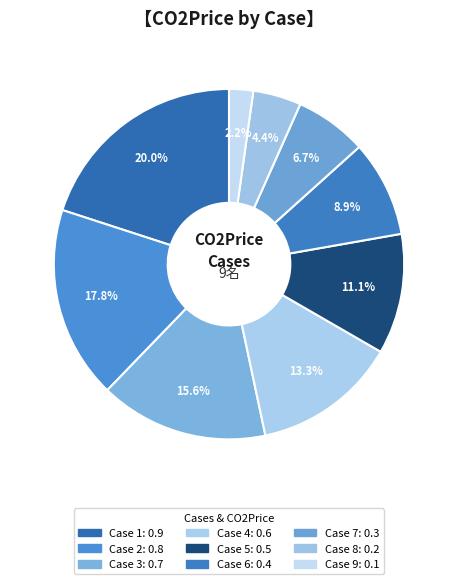

Count the number of slices in the pie.

9